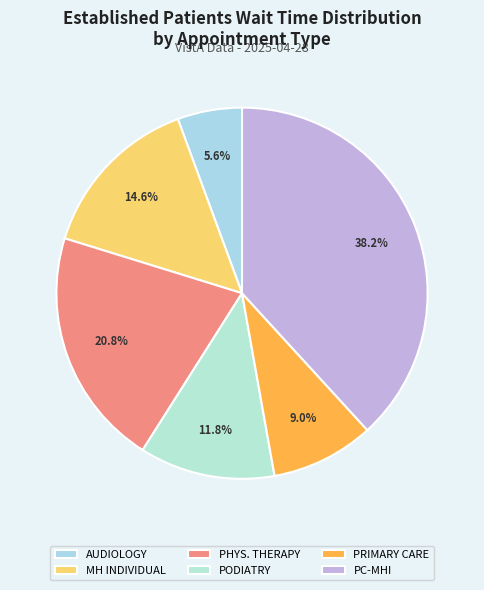

Count the number of slices in the pie.

6